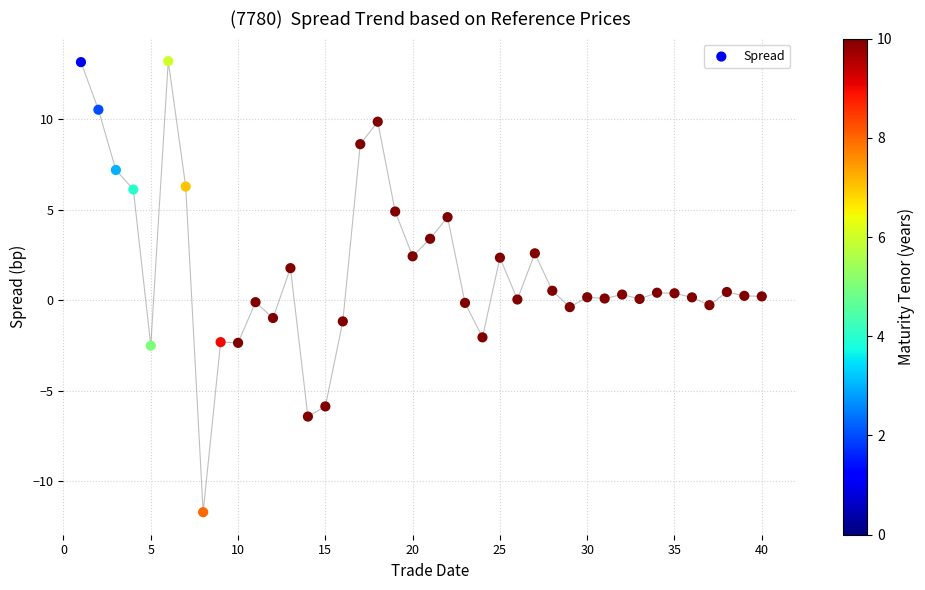

What is the range of Y values (max minus min)?

25.0